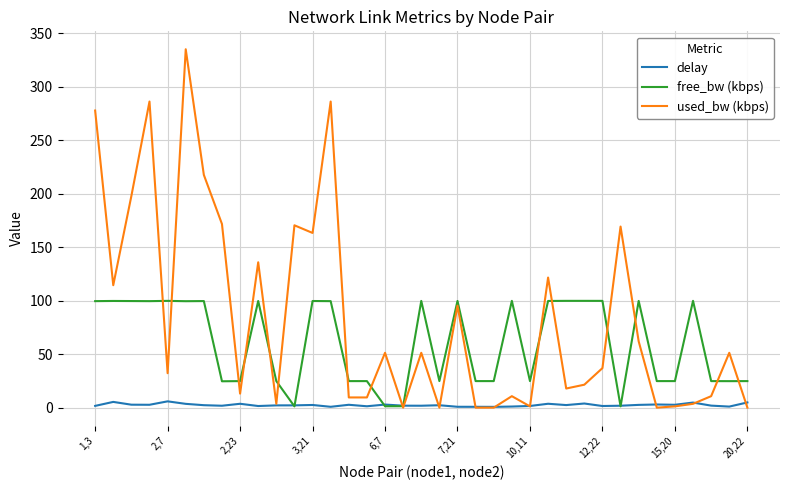

Which series has the largest range (max minus min)?

used_bw (kbps)